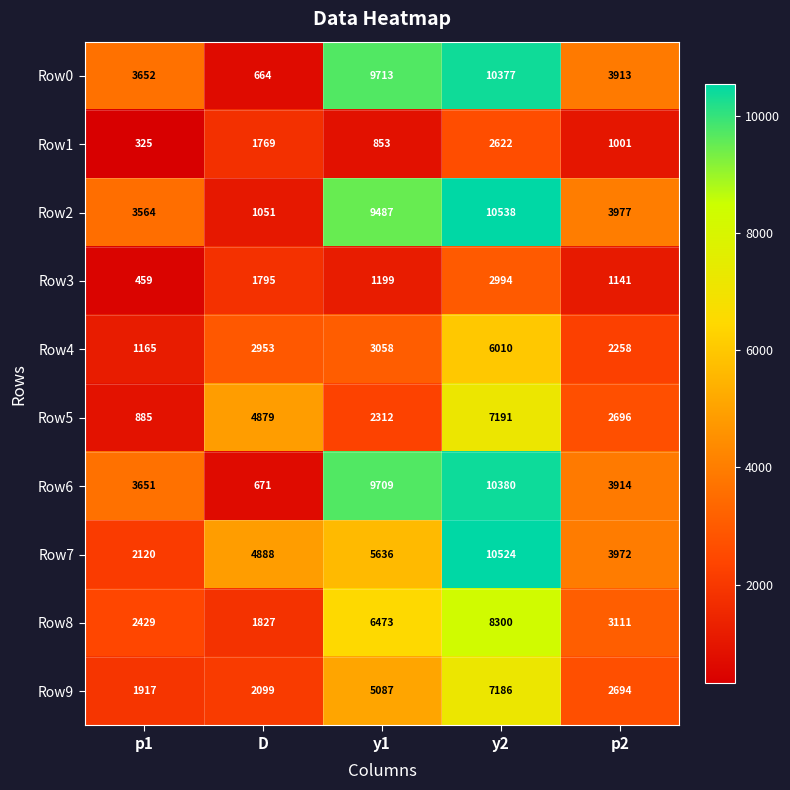

Between y1 and y2, which series saw the biggest shift?

Row7